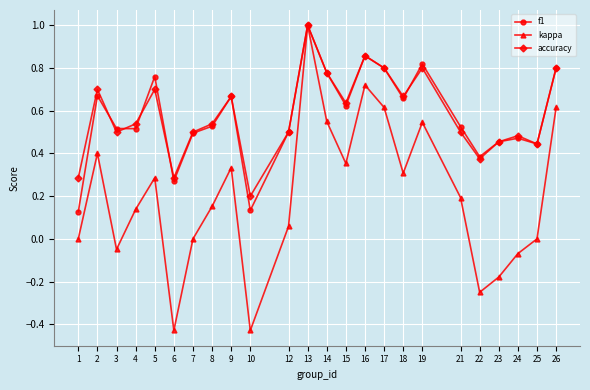

How many lines are shown in the chart?

3